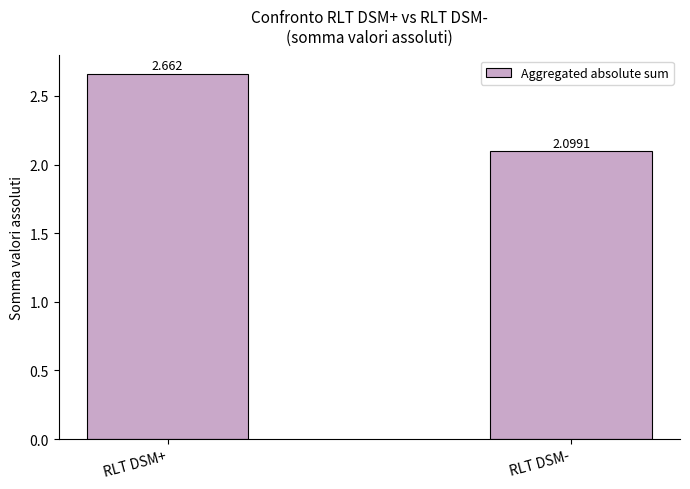

Rank the categories by value from highest to lowest.

RLT DSM+, RLT DSM-